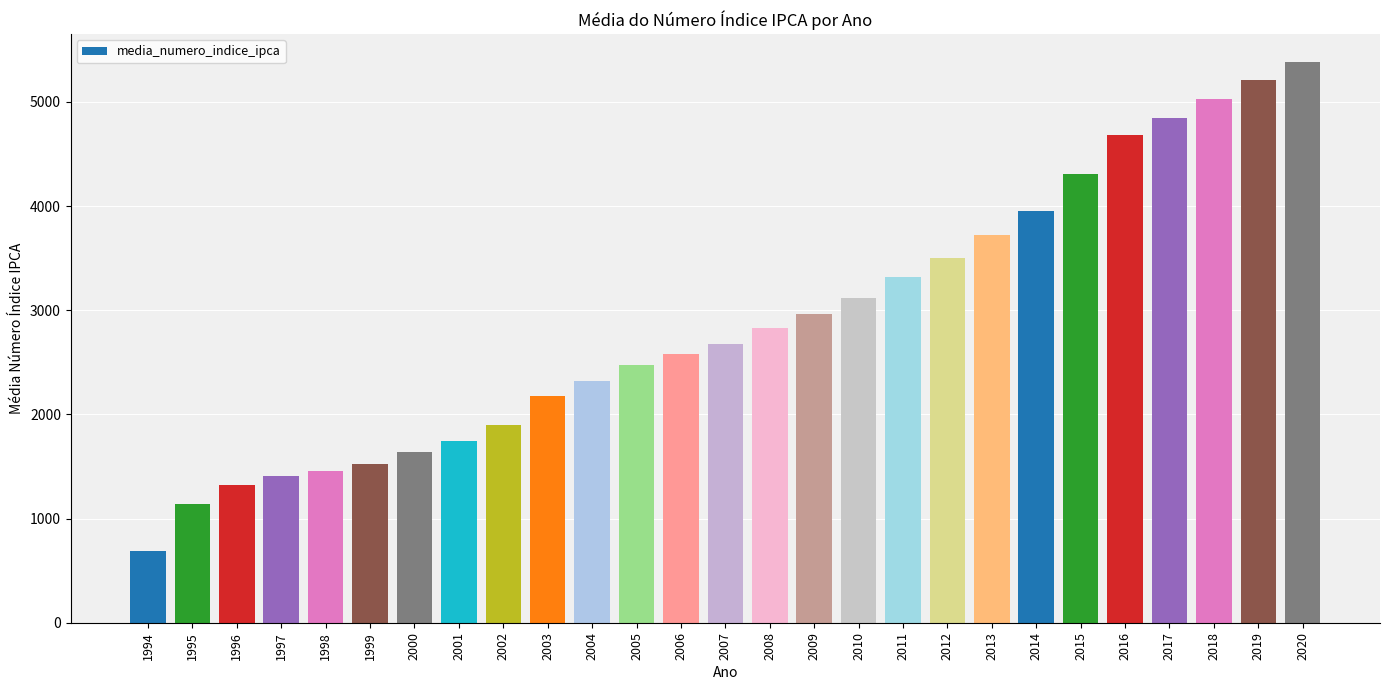

Which has a higher value, 2000 or 1997?

2000